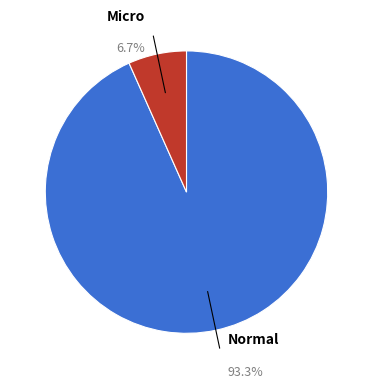

Is there any slice that represents more than half of the pie?

Yes